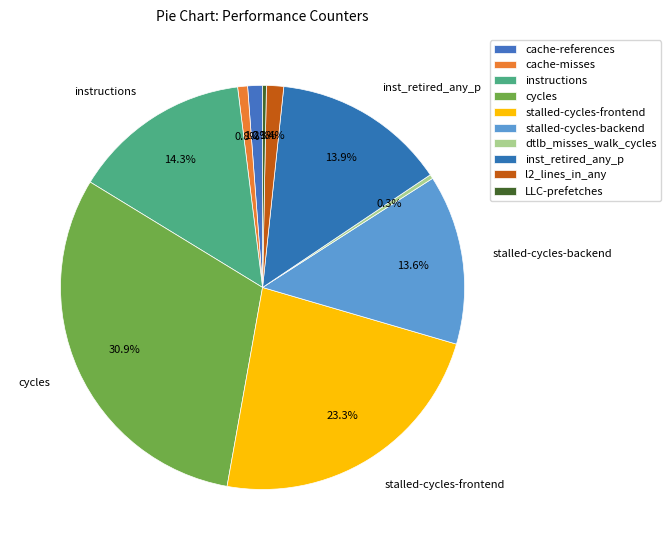

To the nearest percent, what is the combined percentage of instructions and dtlb_misses_walk_cycles?

15%